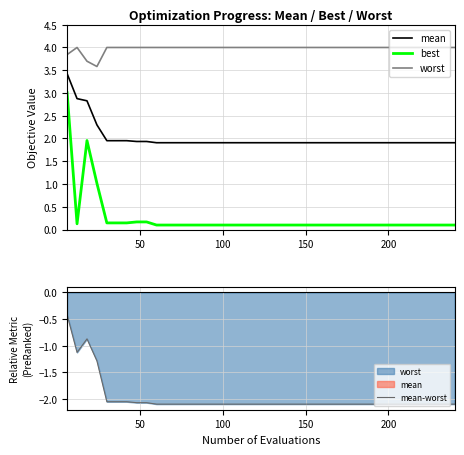

Does the chart have visible grid lines?

Yes